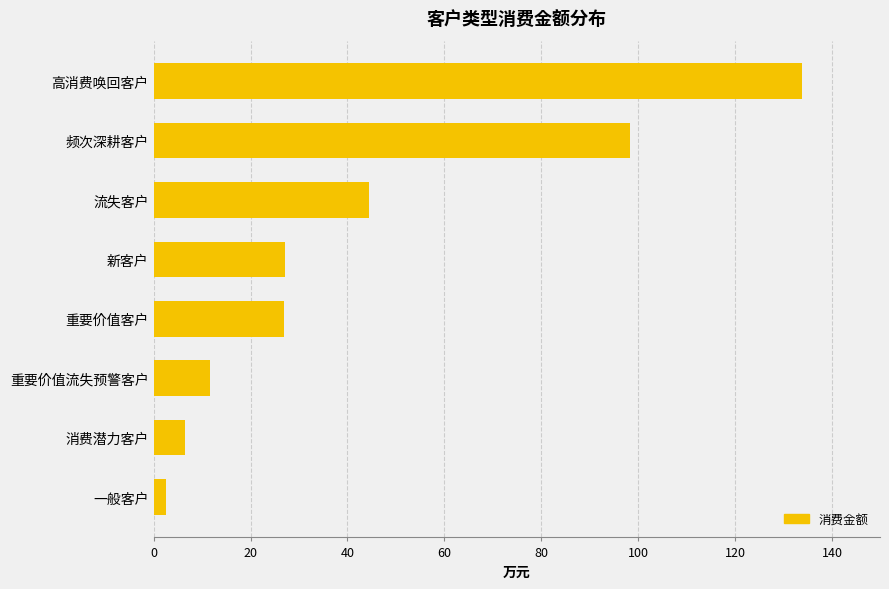

What is the average value?

43.9